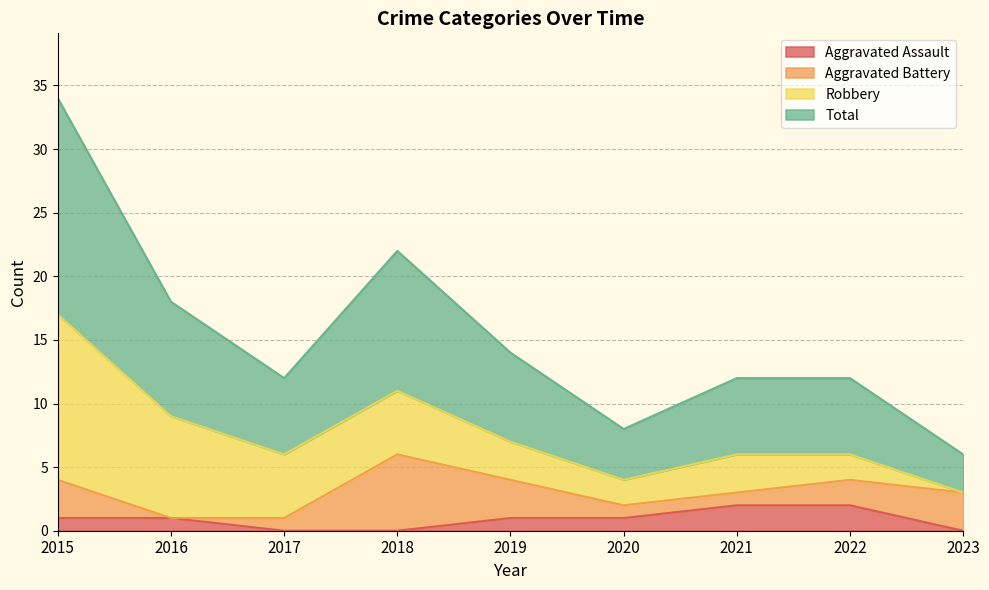

Is it true that Aggravated Assault equals 2 at 2022?

True